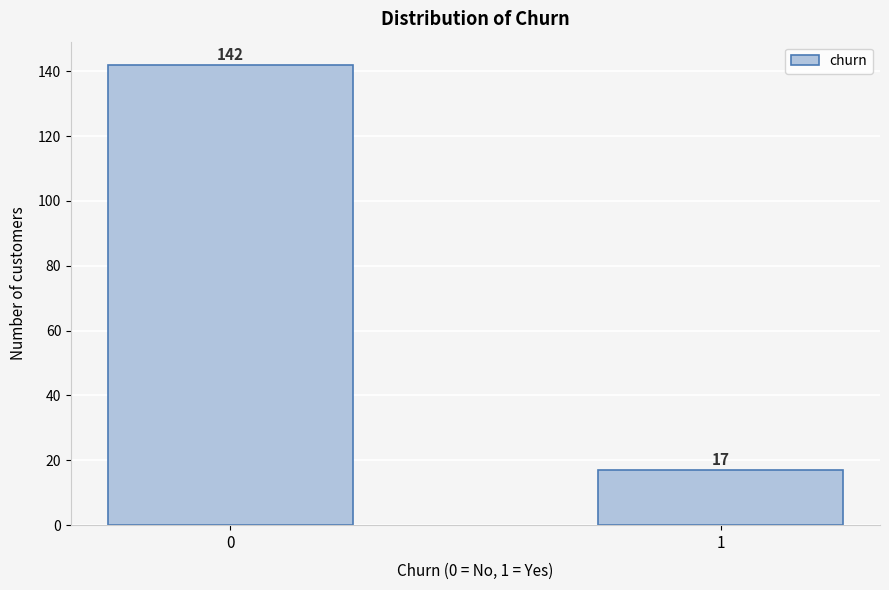

Reading left to right, list all the values displayed in this chart.

0=142	1=17